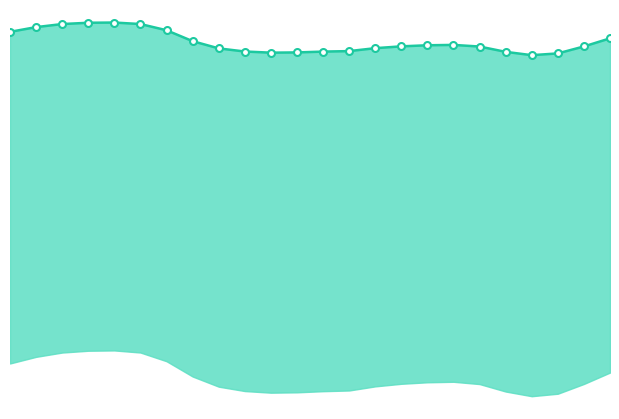

True or false: upper and markers intersect in this chart.

False